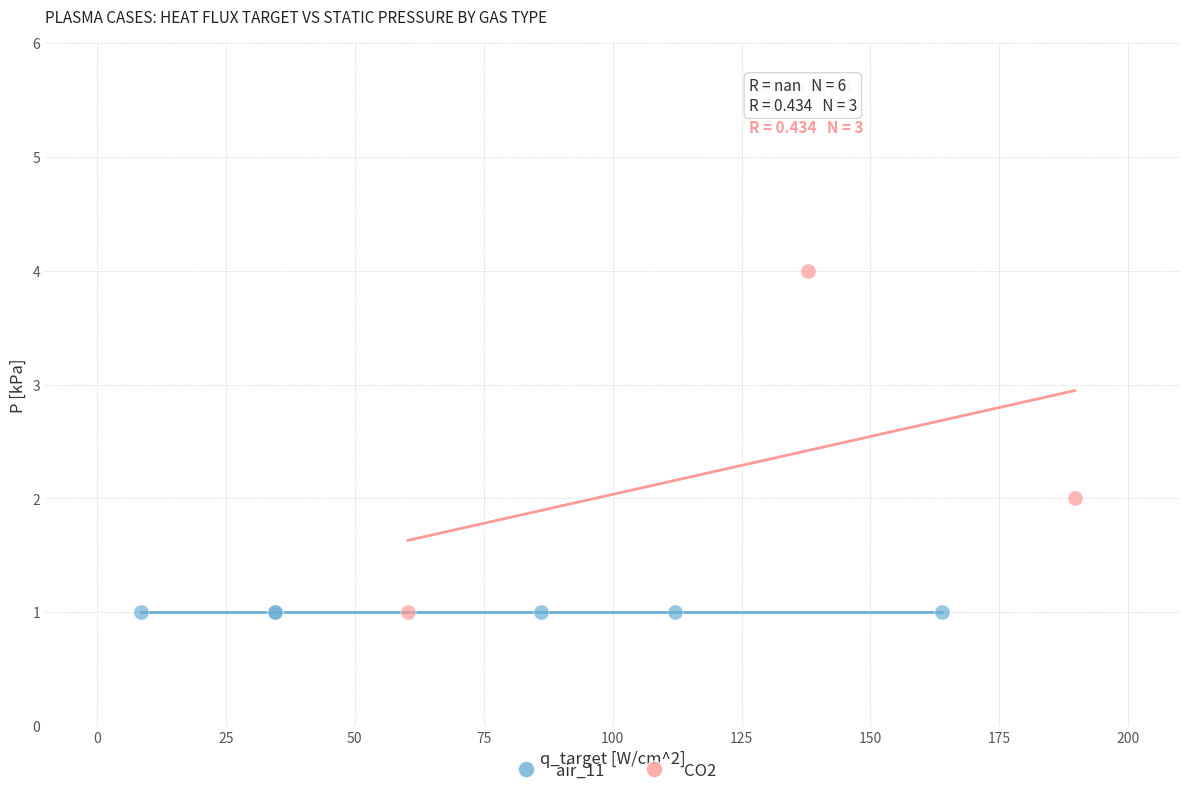

Which series contains the highest Y value?

CO2